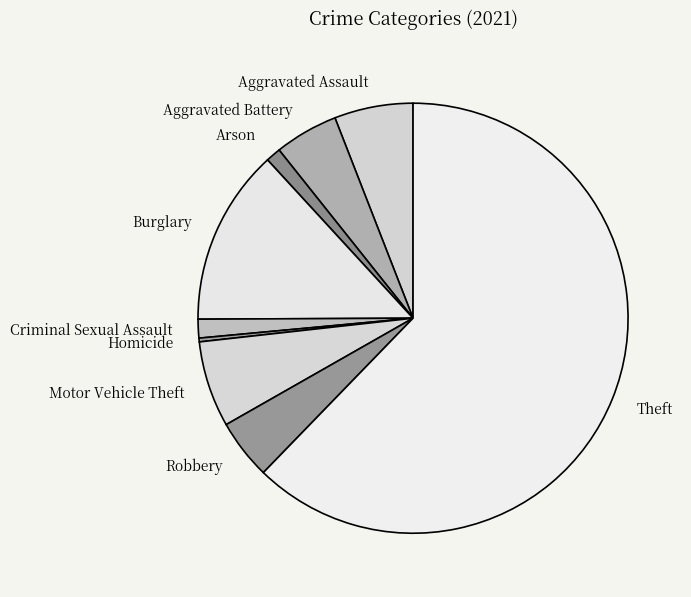

What is the largest slice in the pie chart?

Theft